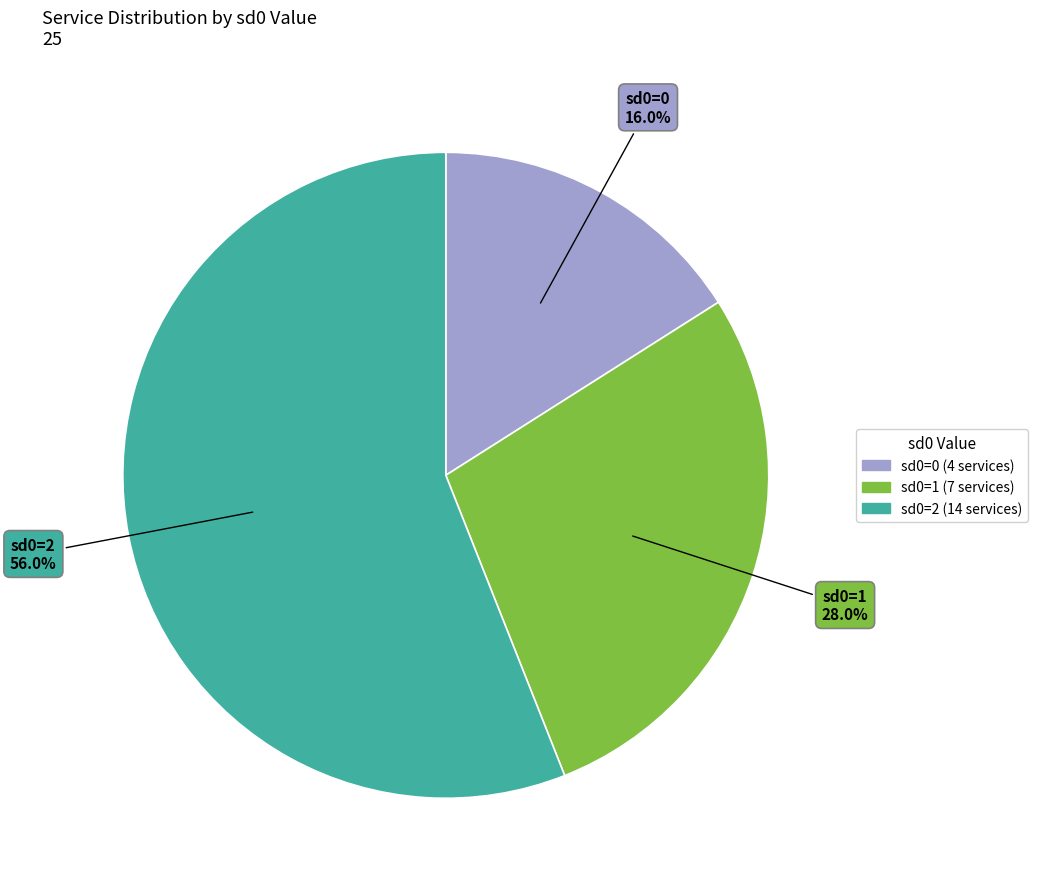

Is there a majority slice in this chart?

Yes